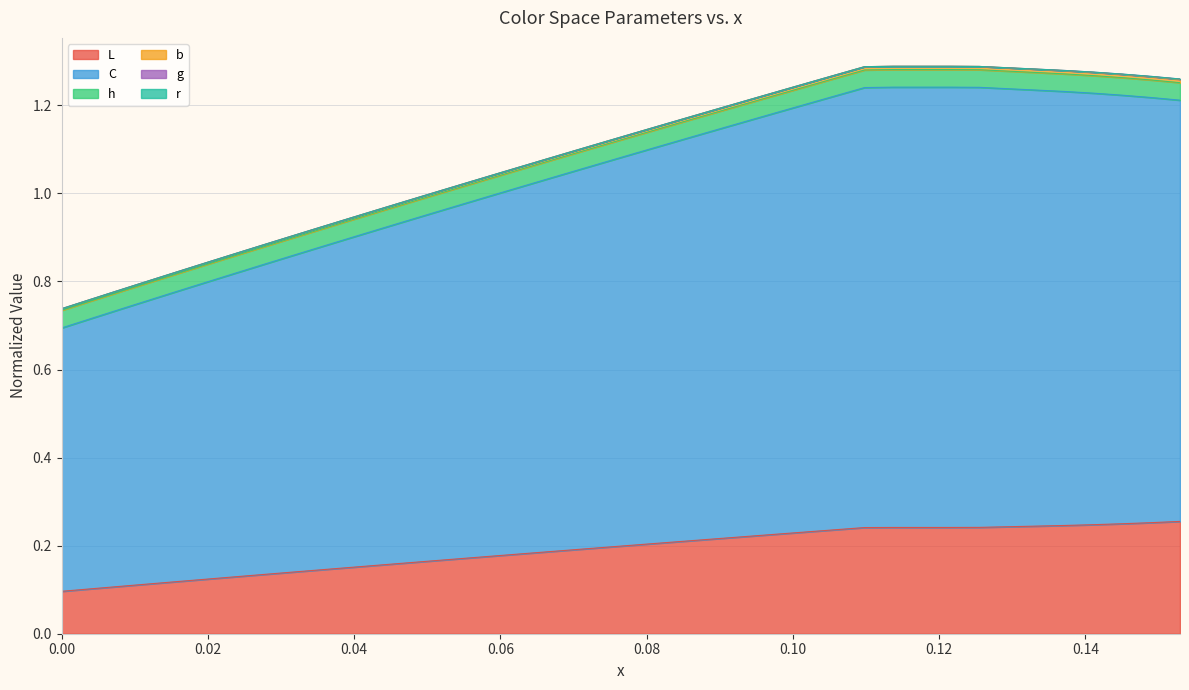

Is the value of C at 0.02 greater than the value of L at 19?

Yes